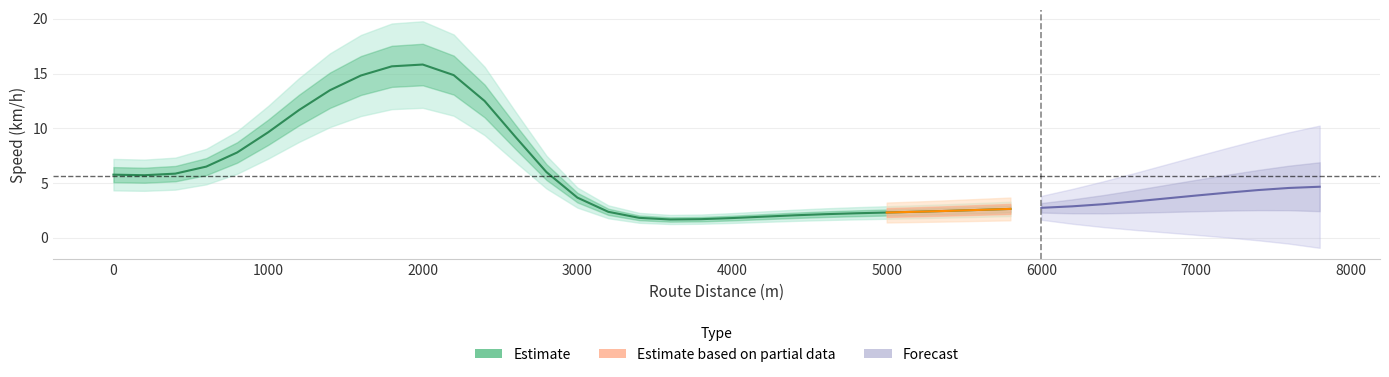

The chart shows a value of 1.0 at 31. True or false?

False